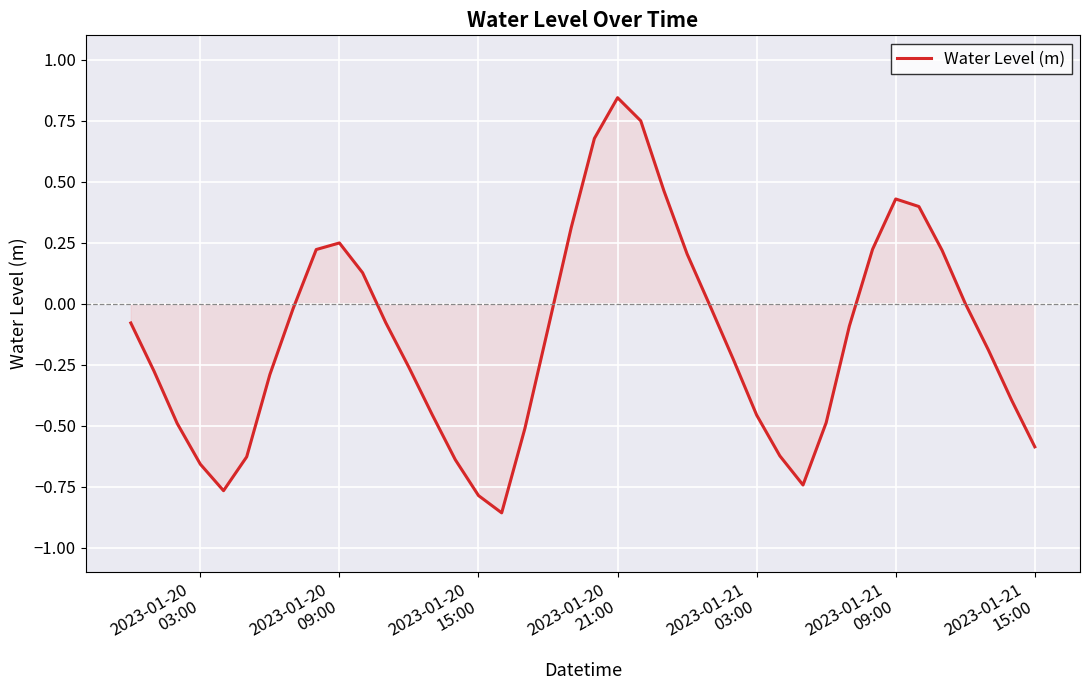

What is the difference between the maximum and minimum values?

1.7